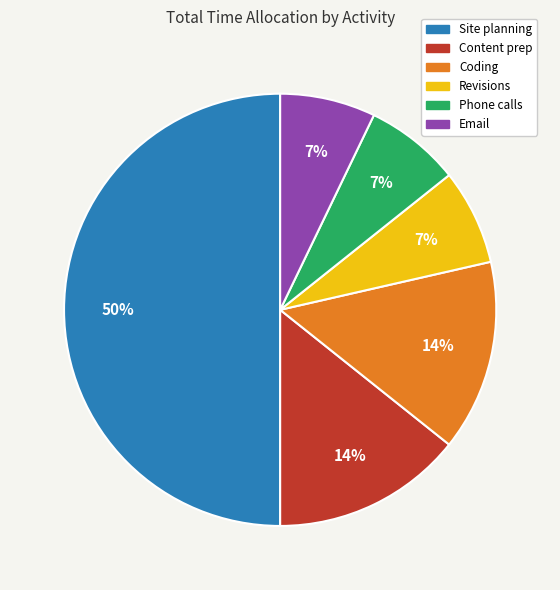

True or false: Site planning accounts for 64% of the total.

False